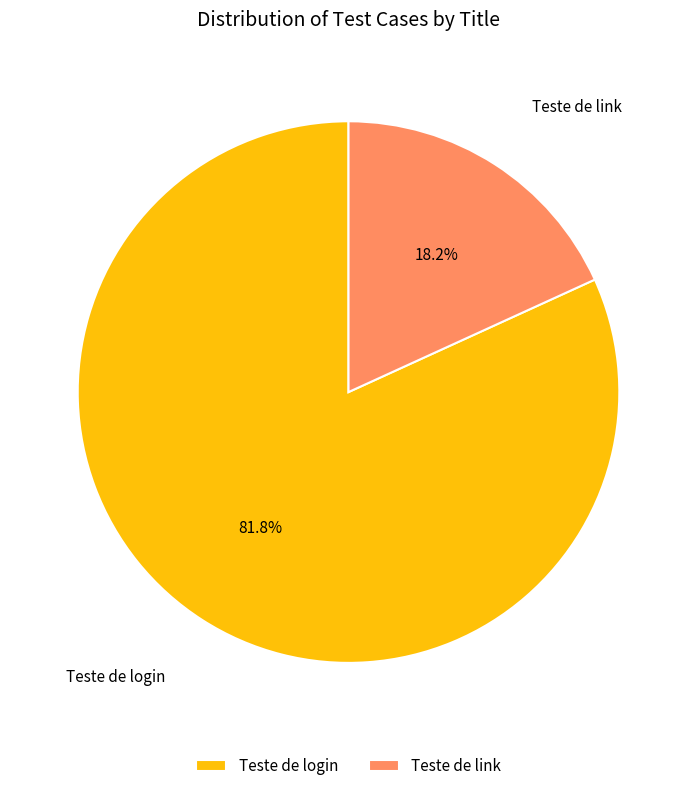

Is it true that Teste de link is 18% of the pie?

True